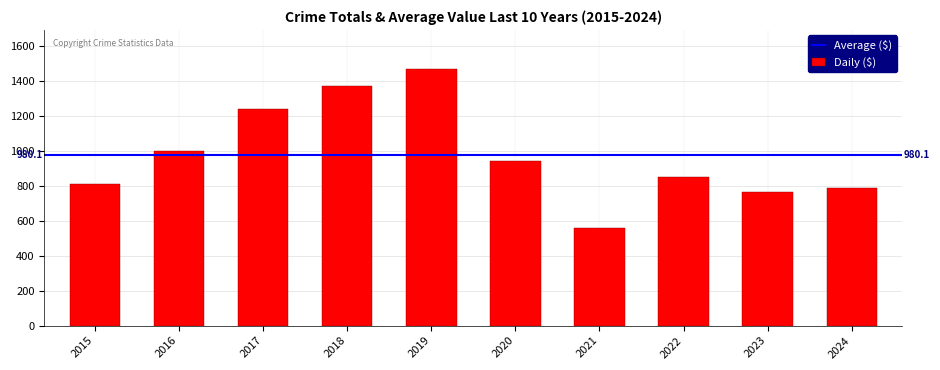

What is the difference between the values at 2024 and 2021?

232